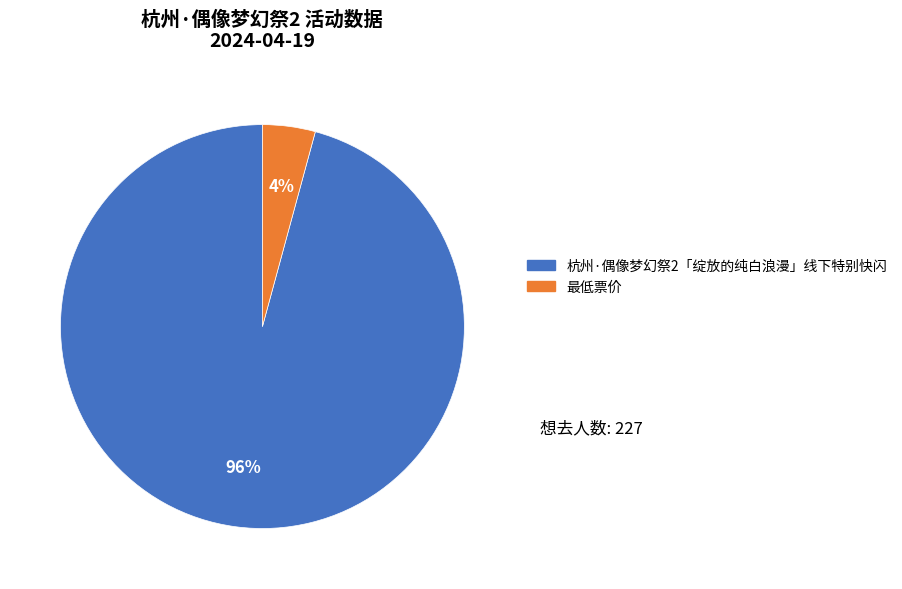

Which category has the smallest portion of the pie?

最低票价